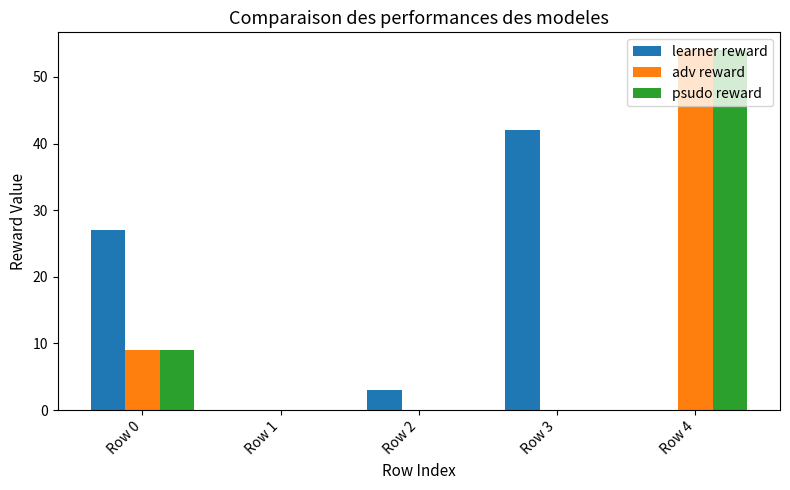

Which series has the largest total across all categories?

learner reward